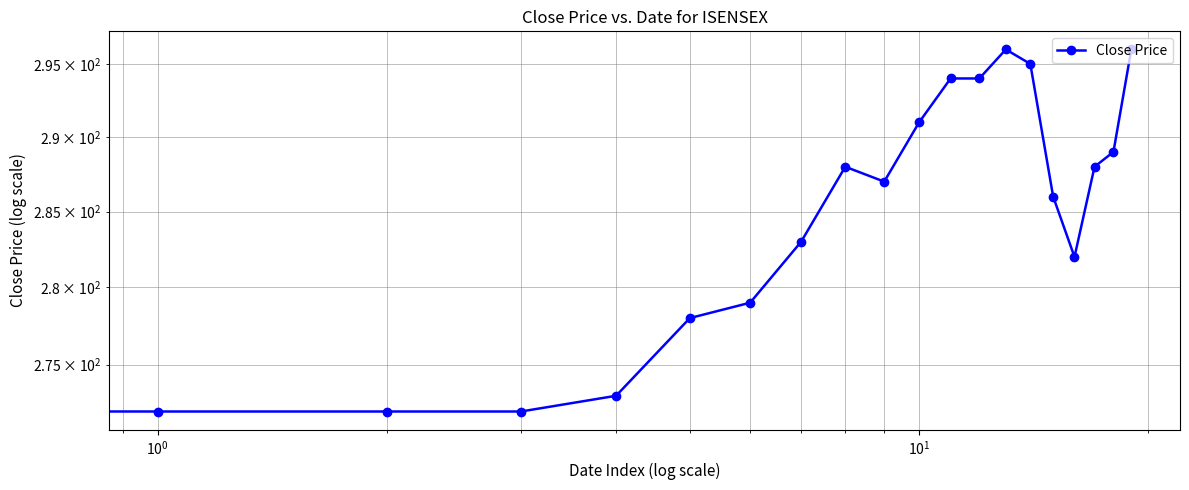

Is it true that the value at 12 is 480?

False